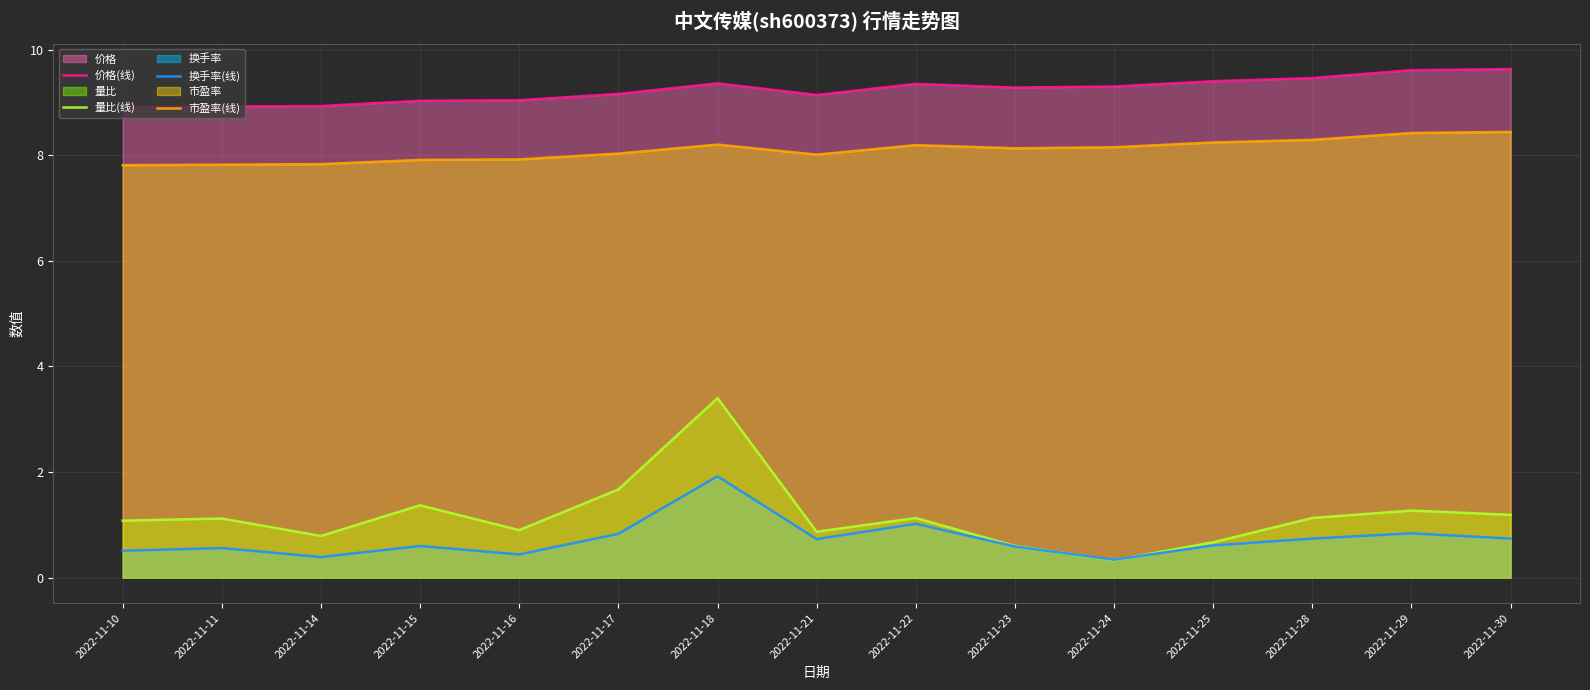

Reading right to left, extract all data points from this chart.

价格(线): 2022-11-30=9.6	2022-11-29=9.6	2022-11-28=9.5	2022-11-25=9.4	2022-11-24=9.3	2022-11-23=9.3	2022-11-22=9.3	2022-11-21=9.1	2022-11-18=9.4	2022-11-17=9.2	2022-11-16=9.0	2022-11-15=9.0	2022-11-14=8.9	2022-11-11=8.9	2022-11-10=8.9
量比(线): 2022-11-30=1.2	2022-11-29=1.3	2022-11-28=1.1	2022-11-25=0.7	2022-11-24=0.3	2022-11-23=0.6	2022-11-22=1.1	2022-11-21=0.9	2022-11-18=3.4	2022-11-17=1.7	2022-11-16=0.9	2022-11-15=1.4	2022-11-14=0.8	2022-11-11=1.1	2022-11-10=1.1
换手率(线): 2022-11-30=0.7	2022-11-29=0.8	2022-11-28=0.7	2022-11-25=0.6	2022-11-24=0.3	2022-11-23=0.6	2022-11-22=1.0	2022-11-21=0.7	2022-11-18=1.9	2022-11-17=0.8	2022-11-16=0.4	2022-11-15=0.6	2022-11-14=0.4	2022-11-11=0.6	2022-11-10=0.5
市盈率(线): 2022-11-30=8.4	2022-11-29=8.4	2022-11-28=8.3	2022-11-25=8.2	2022-11-24=8.2	2022-11-23=8.1	2022-11-22=8.2	2022-11-21=8.0	2022-11-18=8.2	2022-11-17=8.0	2022-11-16=7.9	2022-11-15=7.9	2022-11-14=7.8	2022-11-11=7.8	2022-11-10=7.8